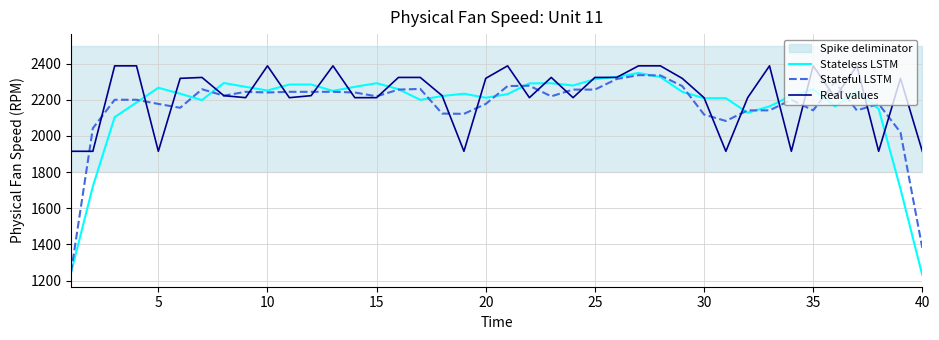

After their last crossing, which series has the higher values: Stateless LSTM or Real values?

Real values